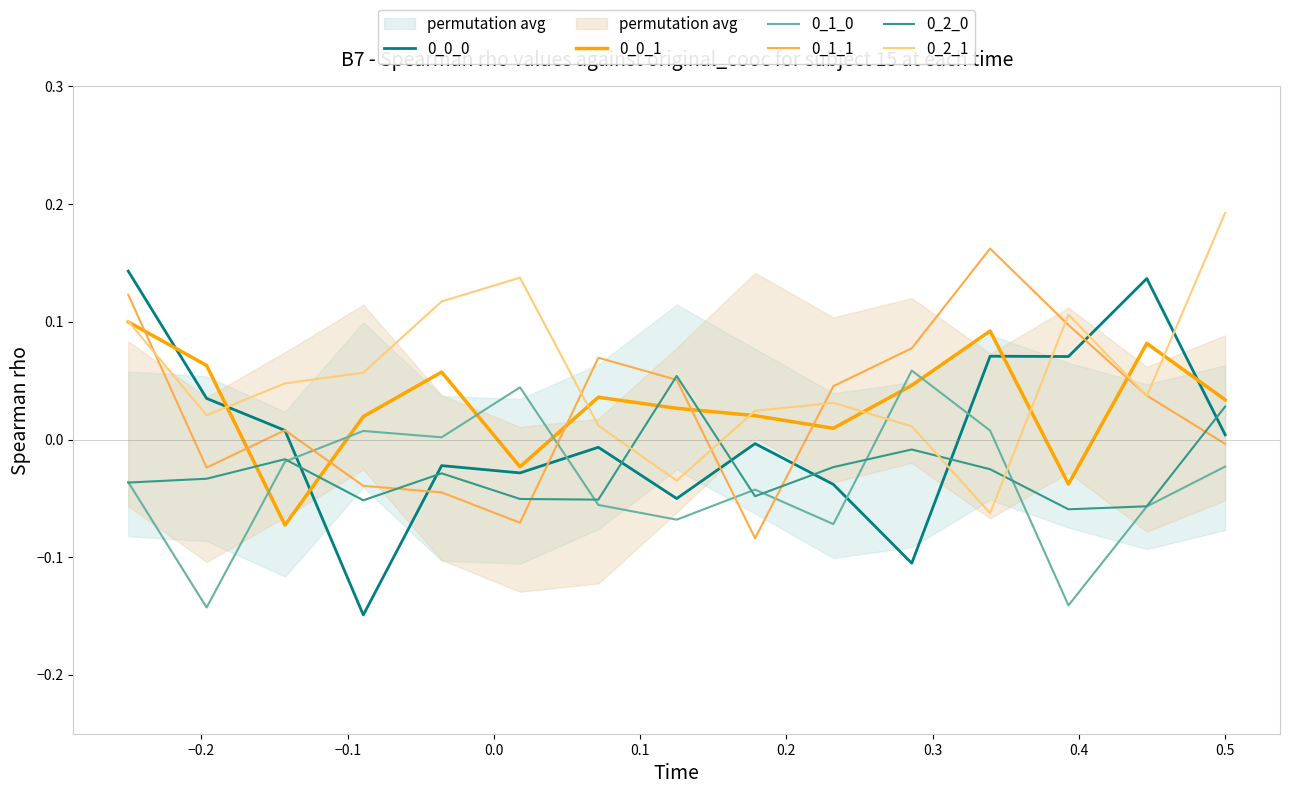

After their last crossing, which series has the higher values: 0_2_1 or 0_2_0?

0_2_1